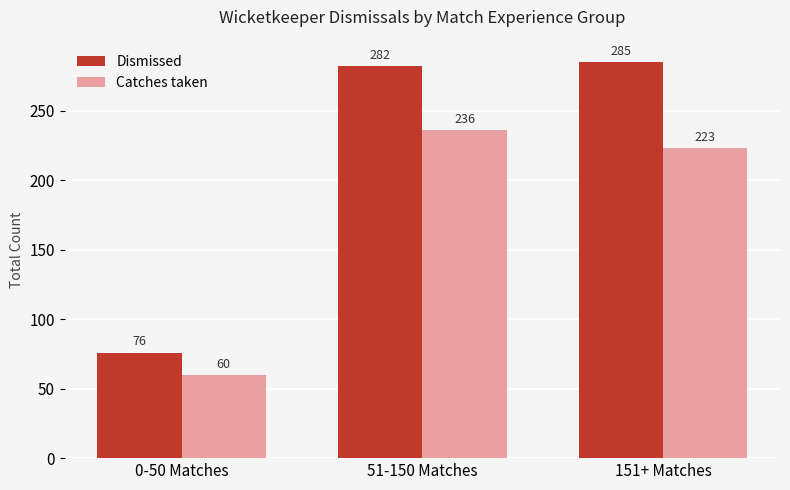

Rank the series by their average value, from lowest to highest.

Catches taken, Dismissed